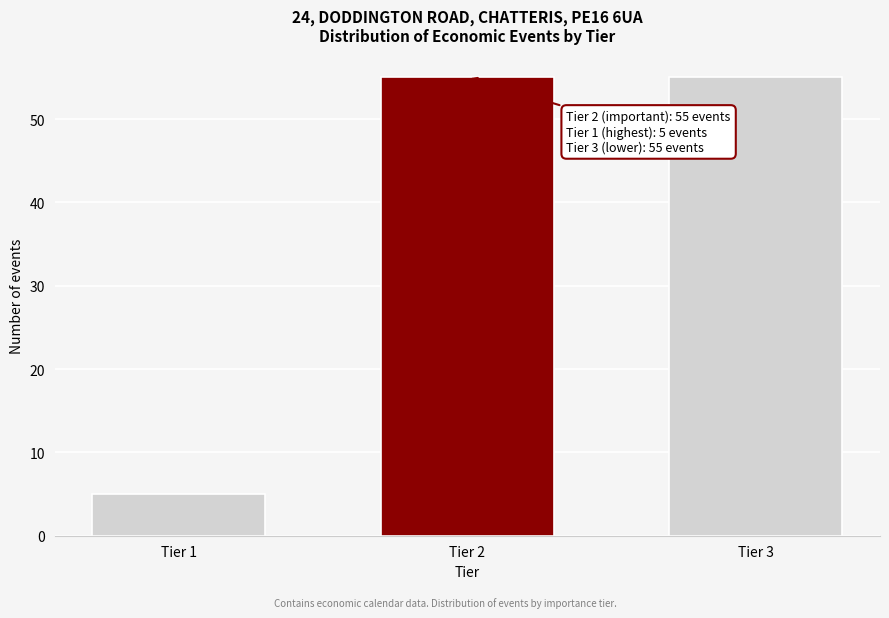

Reading left to right, what are all the values shown in this chart?

Tier 1=5	Tier 2=55	Tier 3=55